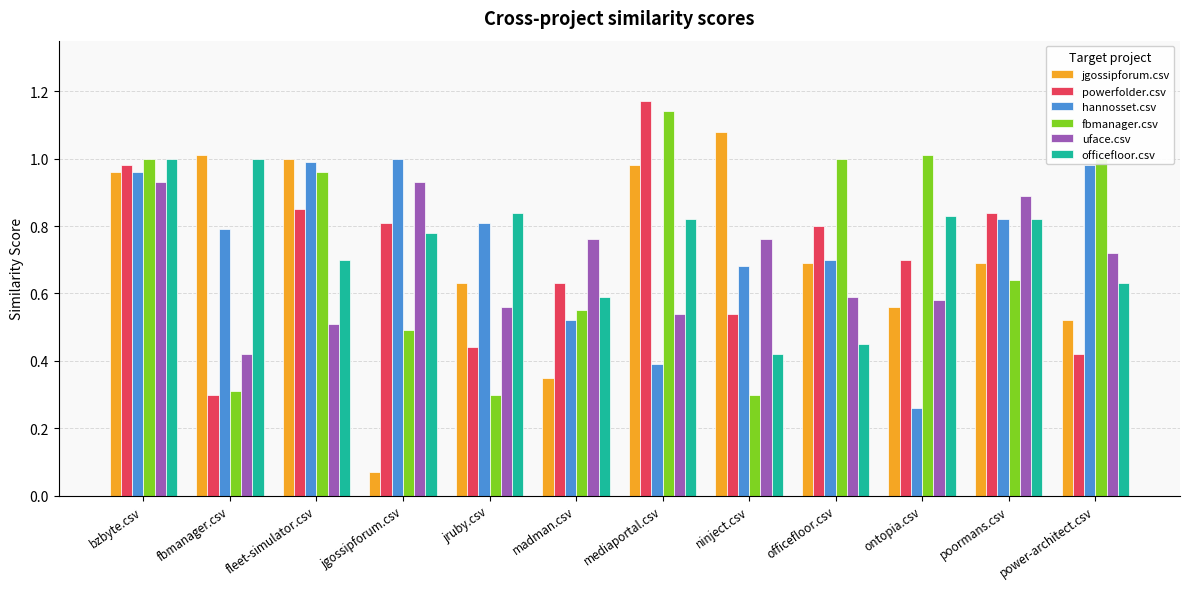

Which category has the lowest value across all series?

jgossipforum.csv